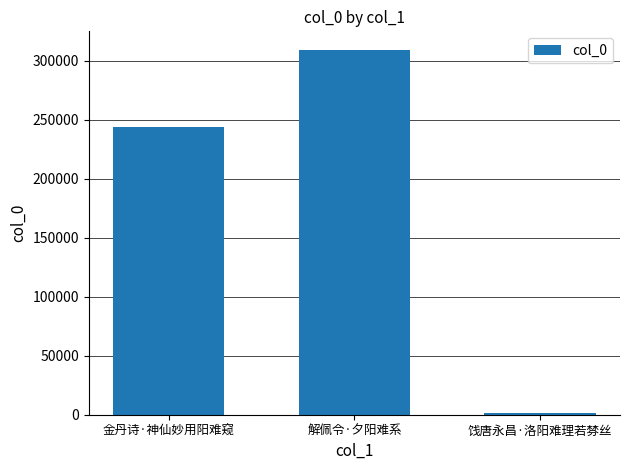

Where is the data nearest to the value 155354?

金丹诗·神仙妙用阳难窥